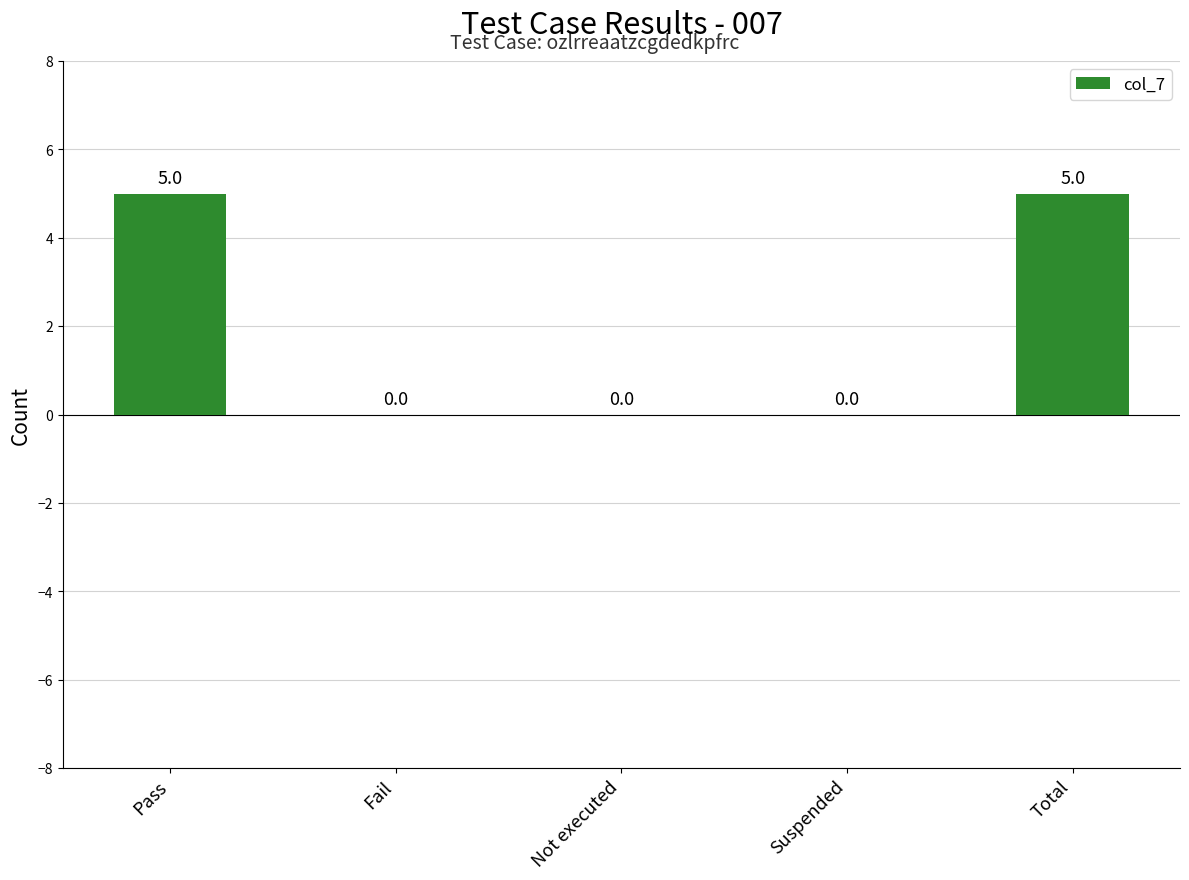

Reading left to right, transcribe all the data shown in this chart.

Pass=5	Fail=0	Not executed=0	Suspended=0	Total=5